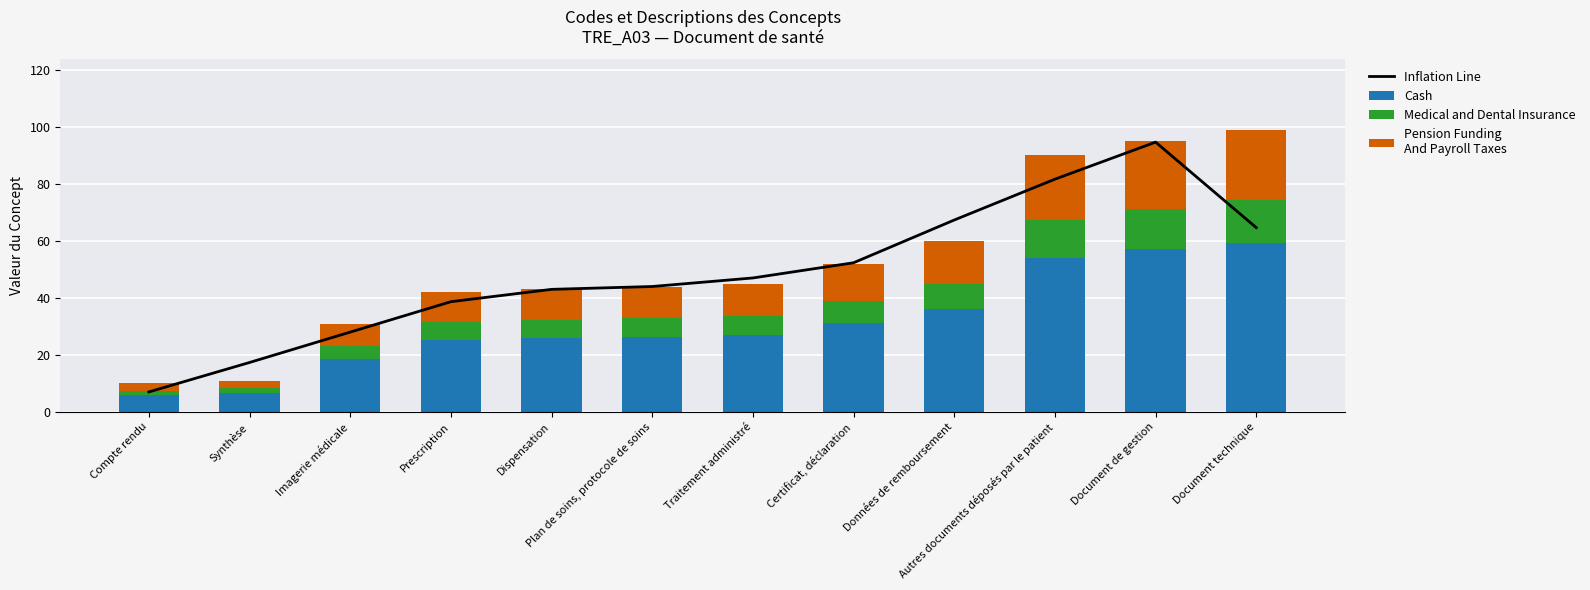

Where is Pension Funding
And Payroll Taxes nearest to the value 13?

Certificat, déclaration